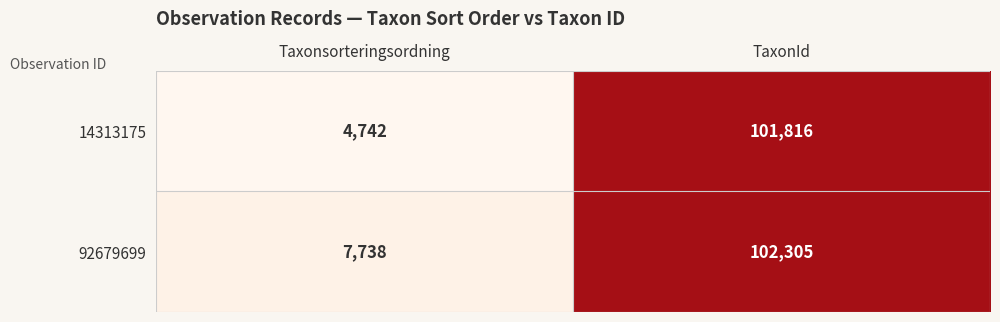

The value of 14313175 at TaxonId is 40418. True or false?

False